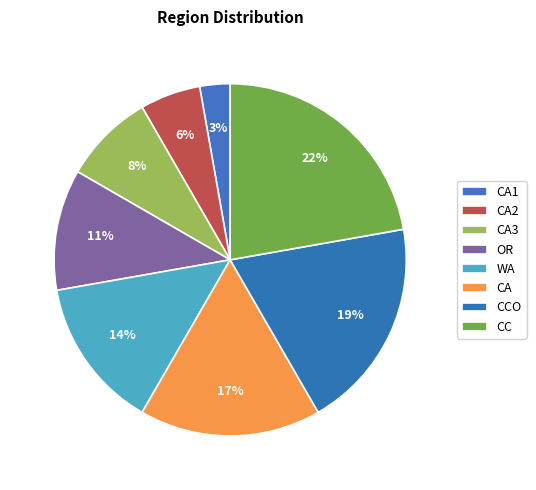

Which slice is the largest?

CC